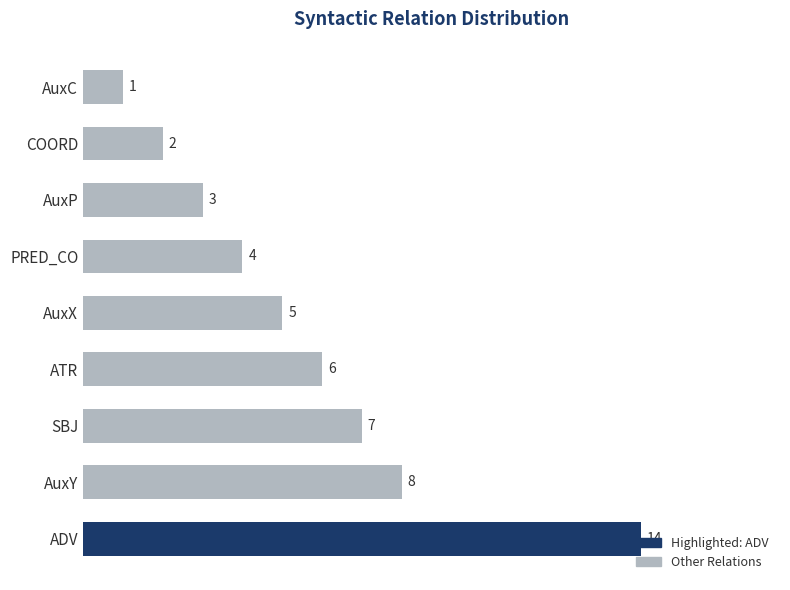

How many bars are there in total?

9